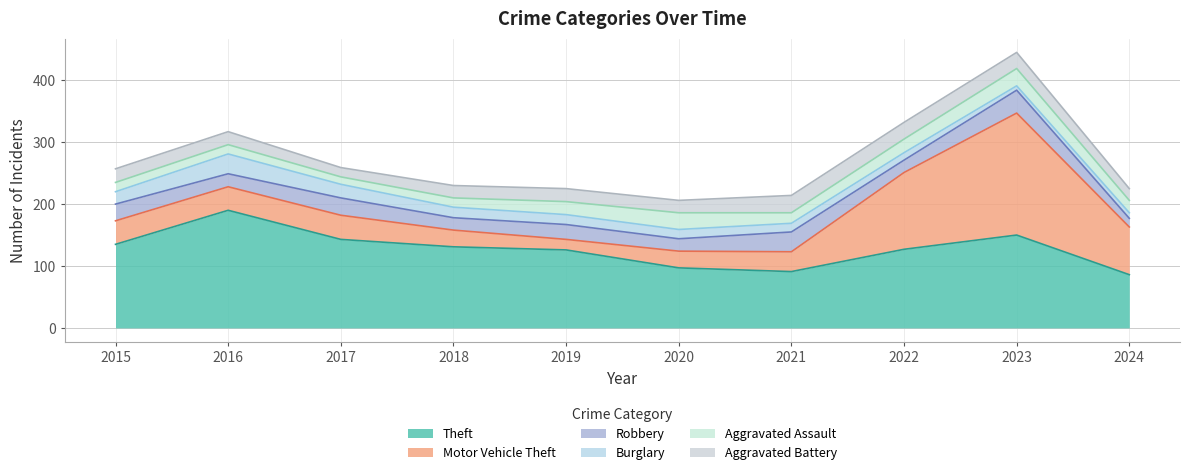

Reading left to right, extract all data points from this chart.

Theft: 2015=135	2016=190	2017=143	2018=131	2019=126	2020=97	2021=91	2022=127	2023=150	2024=86
Motor Vehicle Theft: 2015=38	2016=38	2017=39	2018=27	2019=17	2020=27	2021=32	2022=124	2023=197	2024=77
Robbery: 2015=27	2016=21	2017=28	2018=20	2019=24	2020=20	2021=32	2022=20	2023=37	2024=14
Burglary: 2015=20	2016=32	2017=22	2018=17	2019=16	2020=15	2021=14	2022=12	2023=7	2024=9
Aggravated Assault: 2015=15	2016=15	2017=12	2018=15	2019=21	2020=27	2021=17	2022=22	2023=28	2024=20
Aggravated Battery: 2015=22	2016=21	2017=15	2018=20	2019=21	2020=20	2021=28	2022=27	2023=26	2024=19